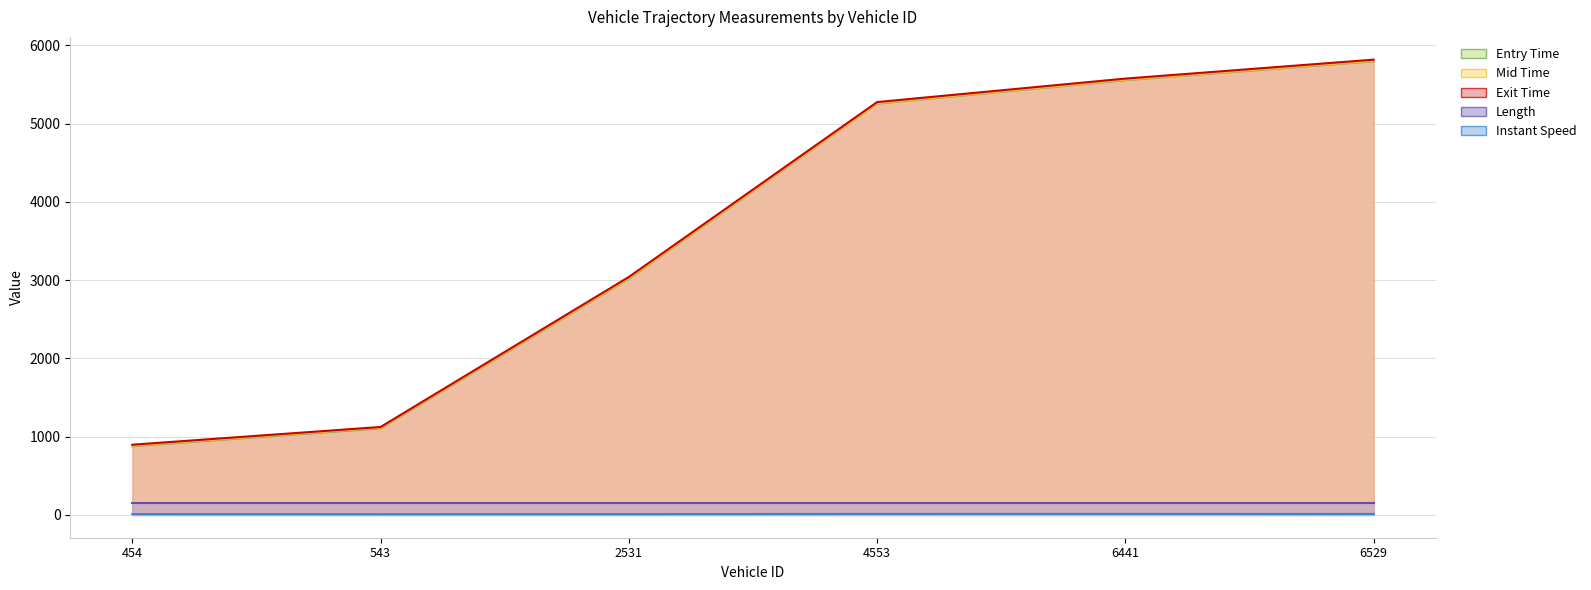

What is the approximate value of instspeed at 543?

9.6